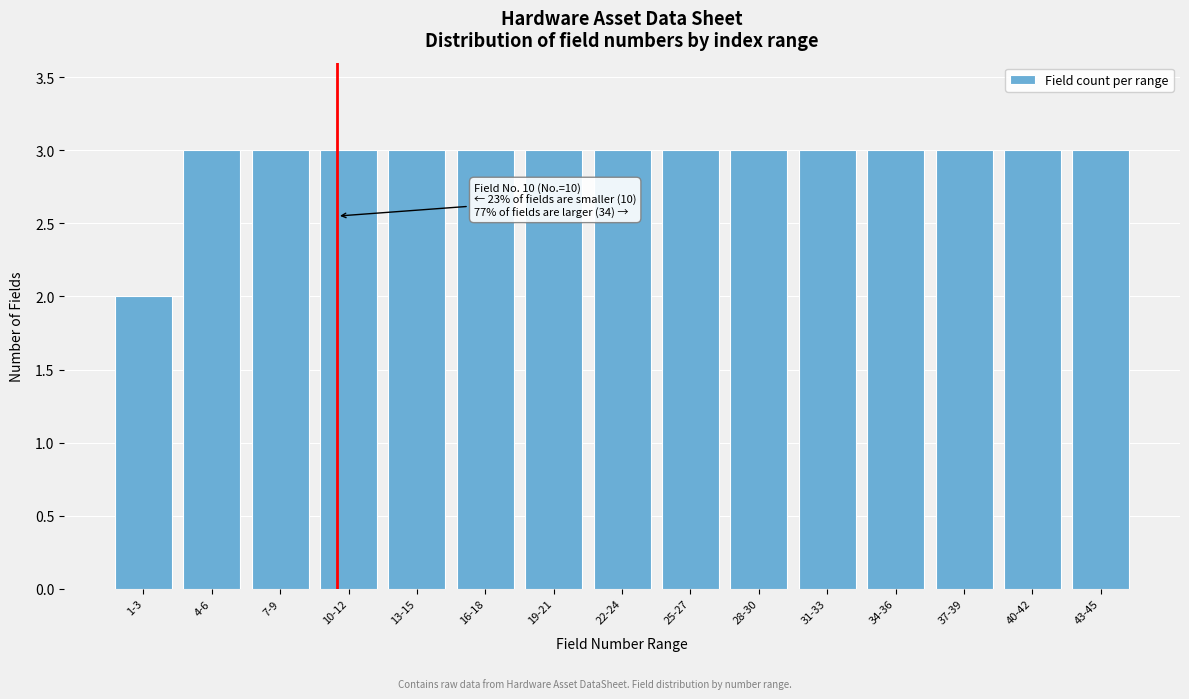

Reading left to right, extract all data points from this chart.

1-3=2	4-6=3	7-9=3	10-12=3	13-15=3	16-18=3	19-21=3	22-24=3	25-27=3	28-30=3	31-33=3	34-36=3	37-39=3	40-42=3	43-45=3